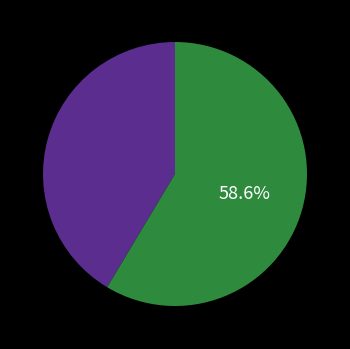

Is there any slice that represents more than half of the pie?

Yes